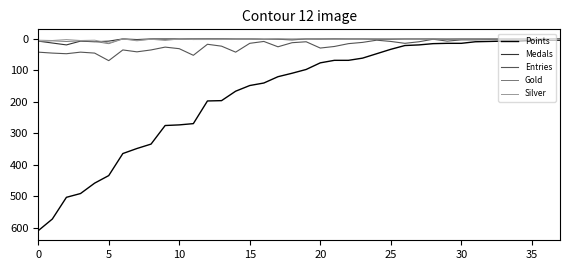

Which series has the largest total across all categories?

Points